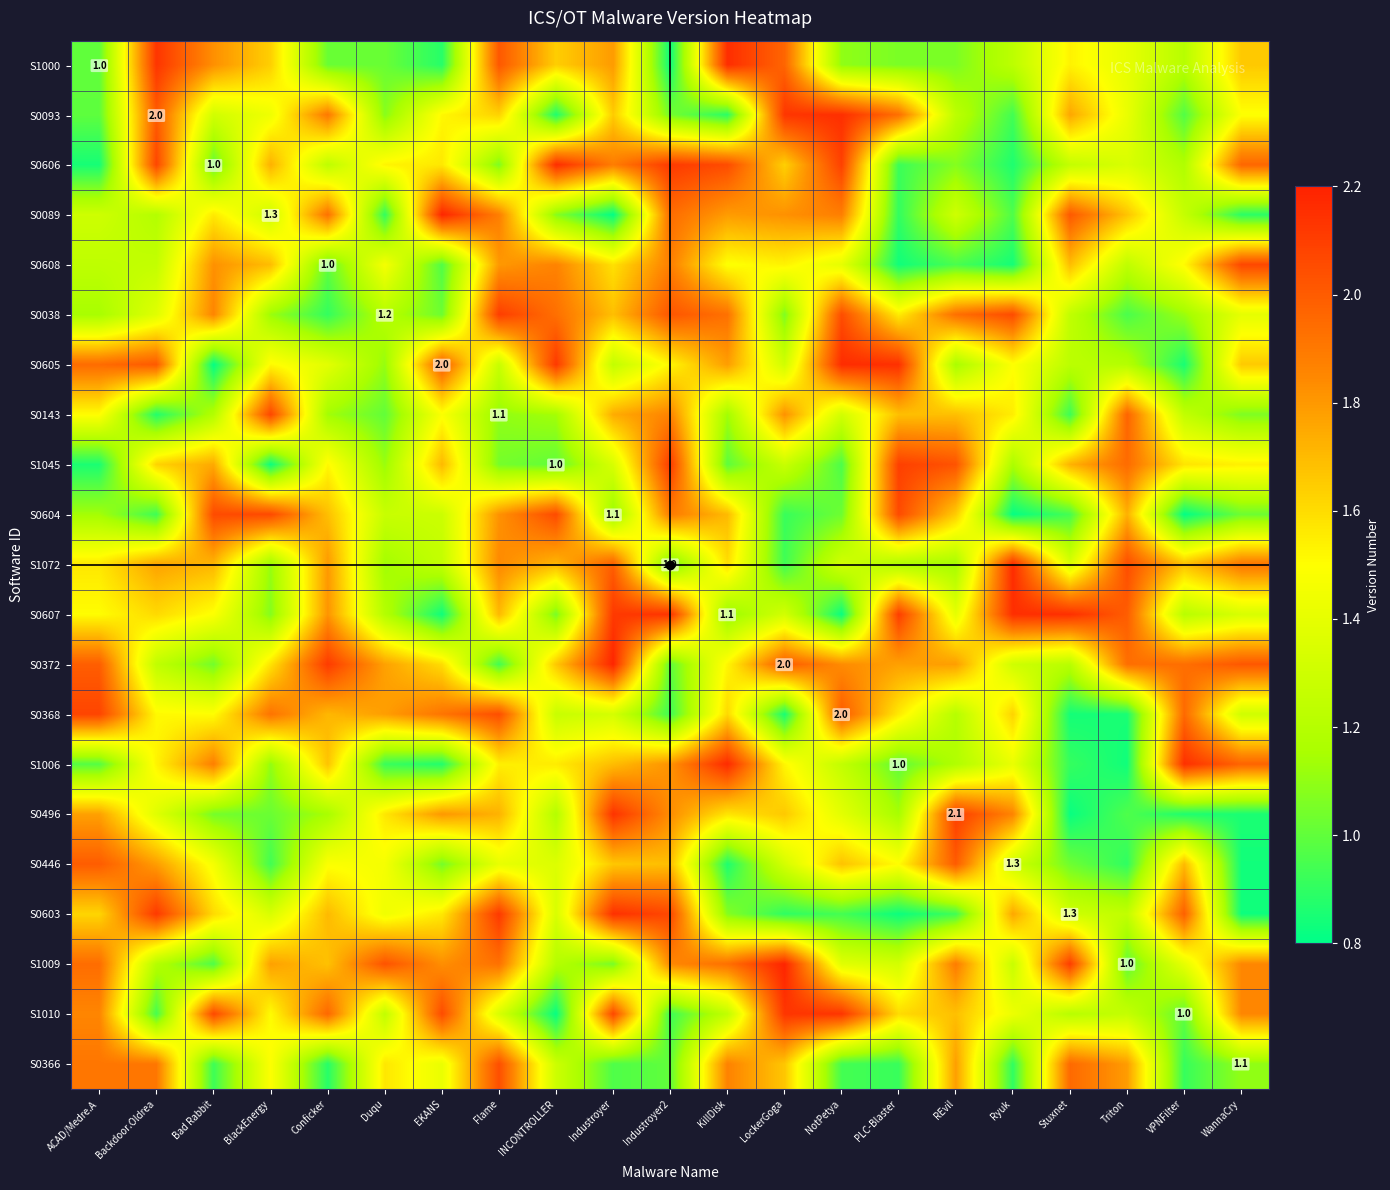

At how many categories does at least one series exceed 1?

21